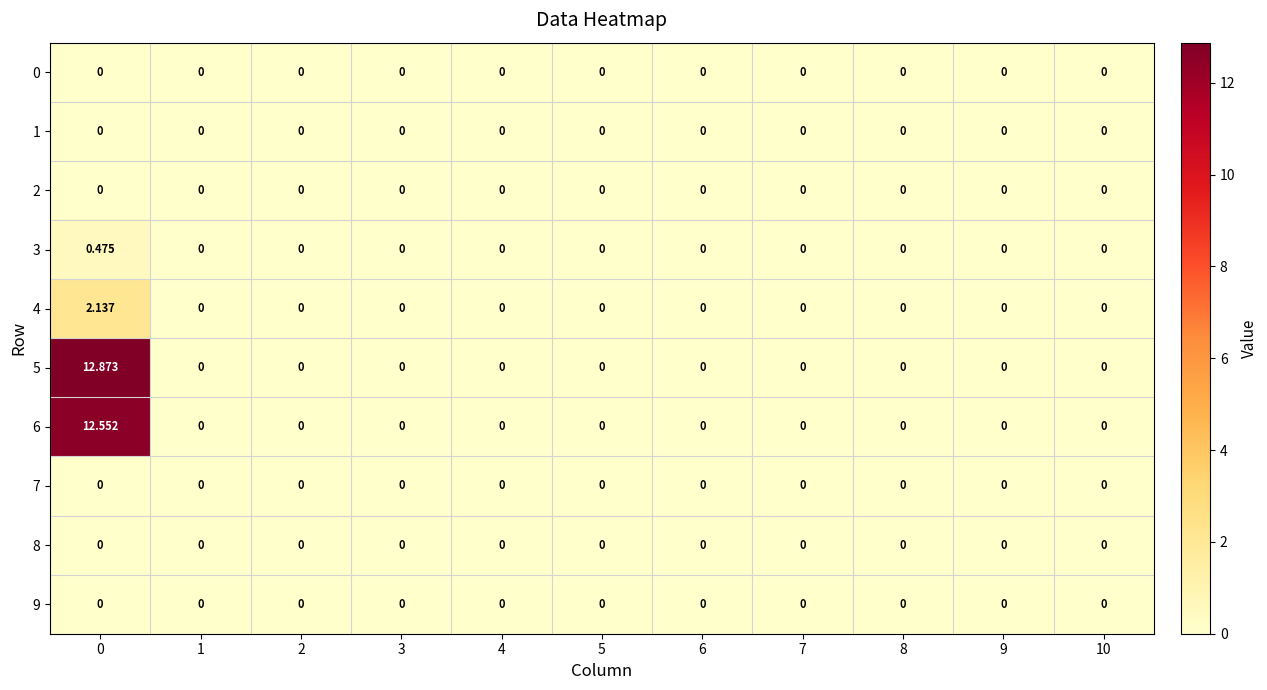

Is the value of 4 at 1 greater than the value of 6 at 0?

No